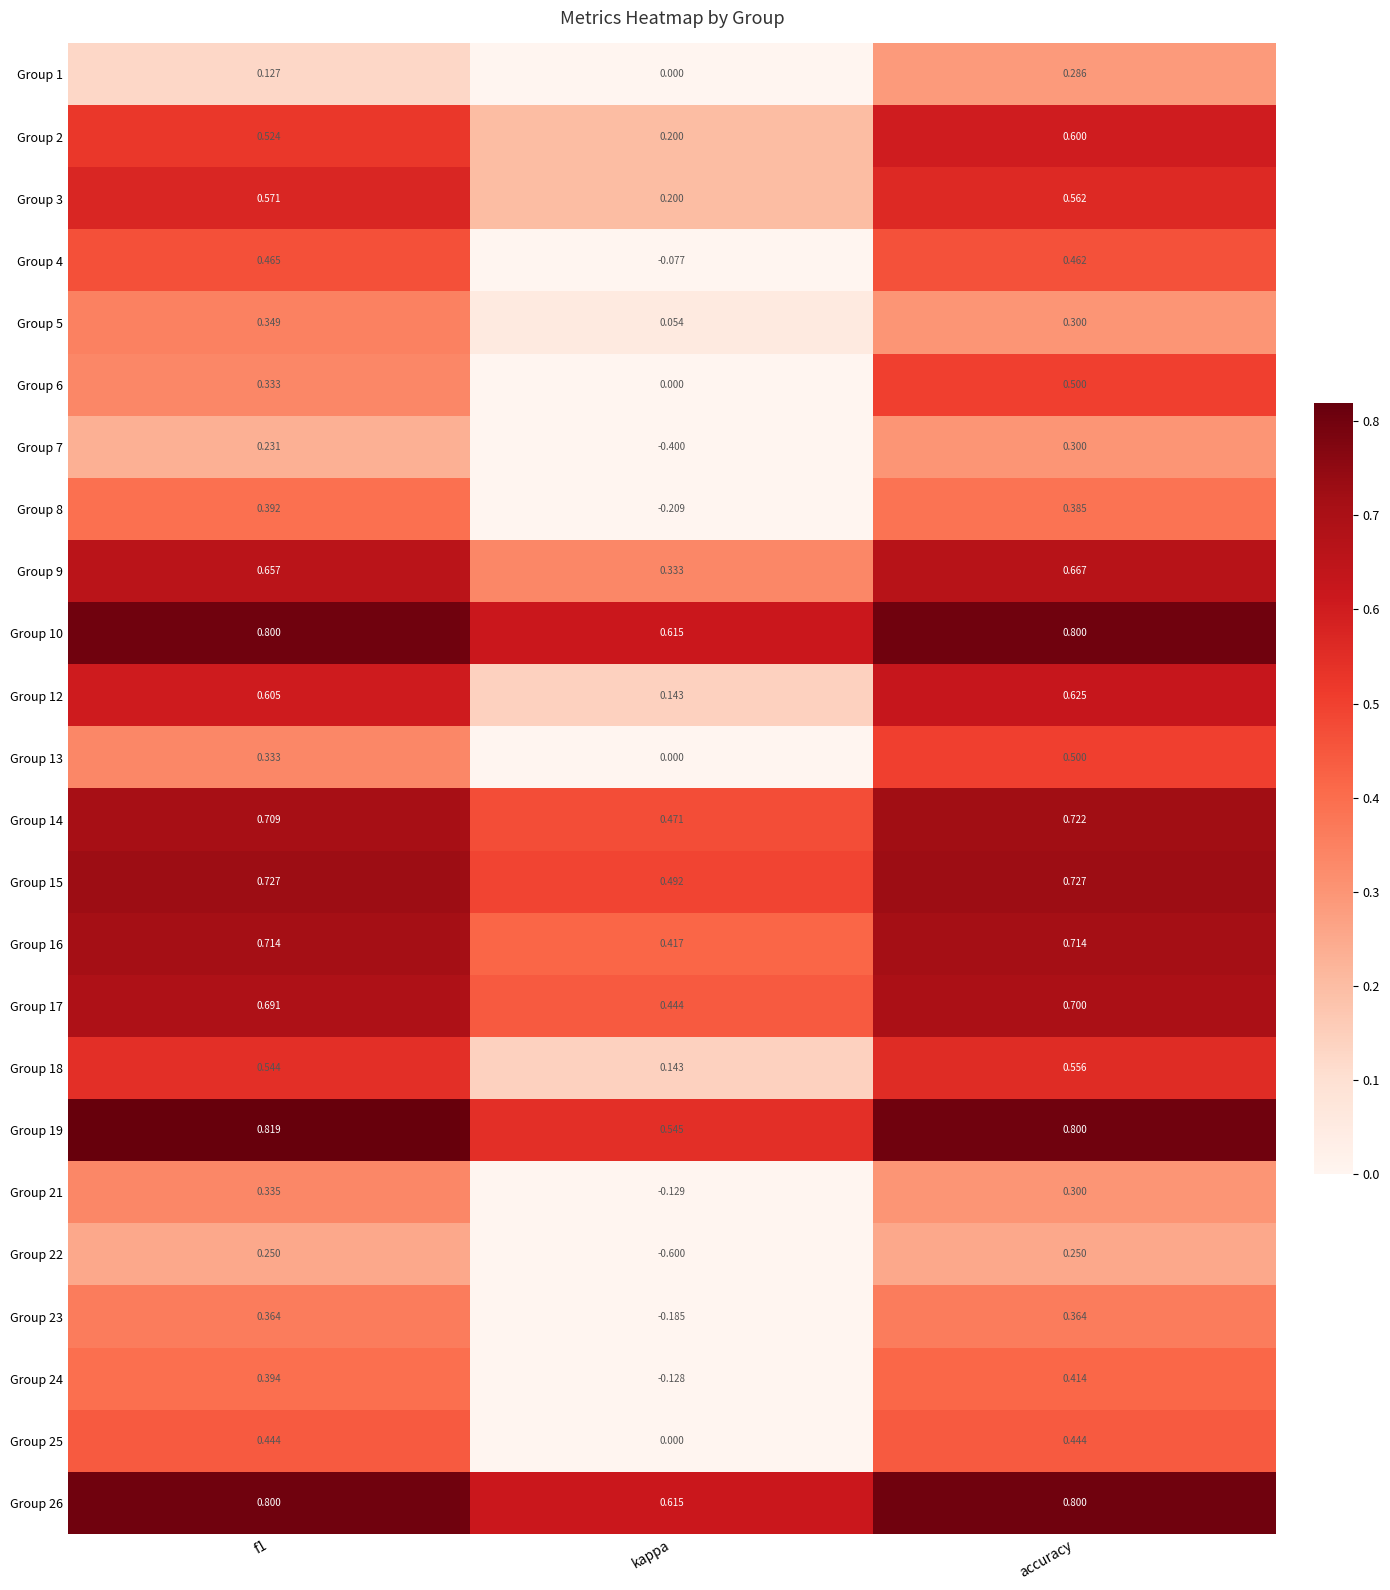

Is the value of Group 7 at f1 greater than the value of Group 4 at accuracy?

No